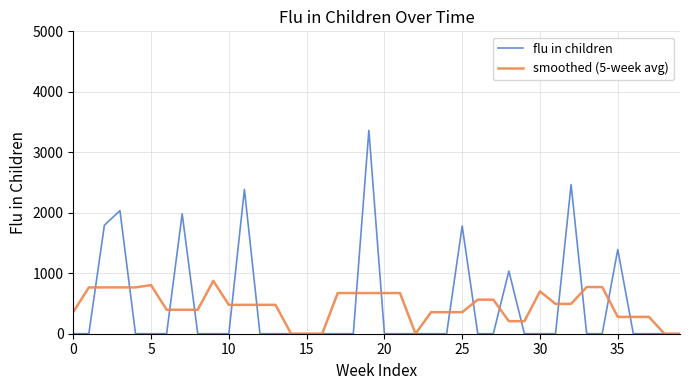

What is the highest value of the smoothed (5-week avg) series?

873.6